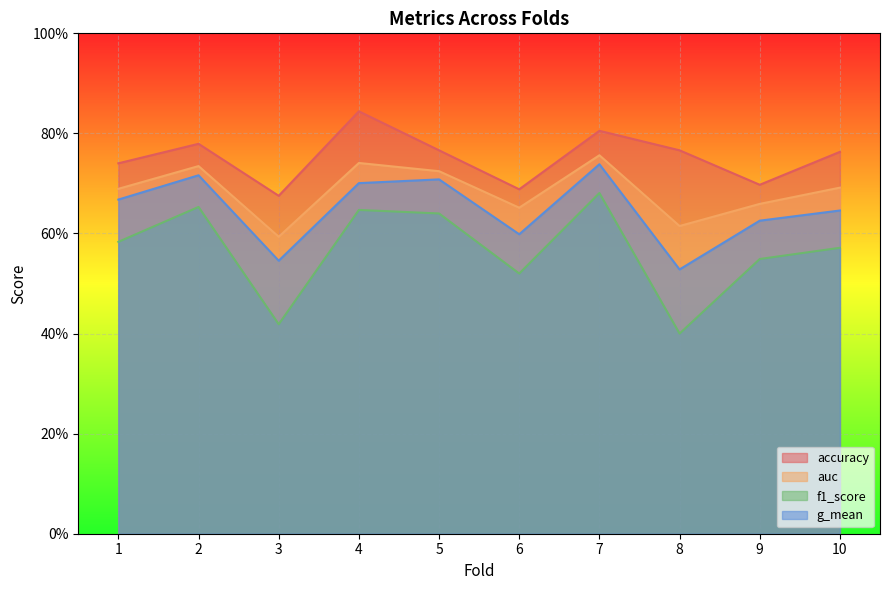

True or false: accuracy and auc intersect in this chart.

False